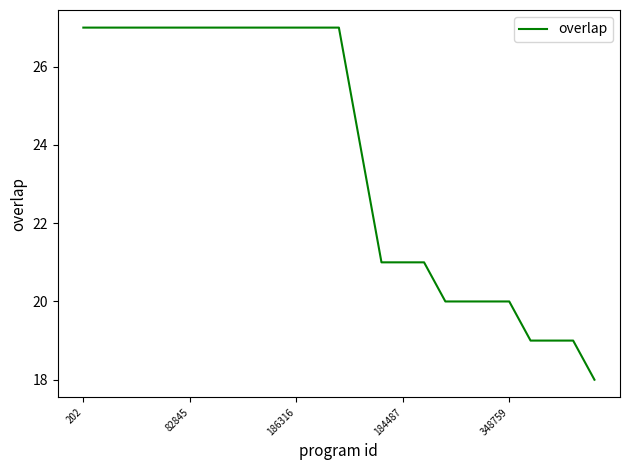

What is the smallest value displayed?

18